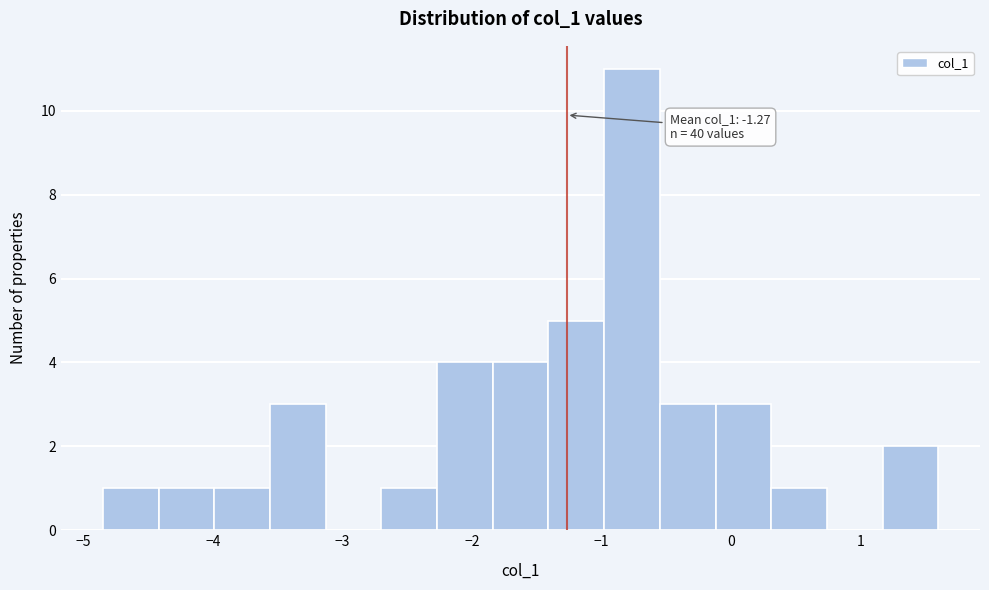

Which range on the x-axis has the tallest bar?

-1.0 to -0.6